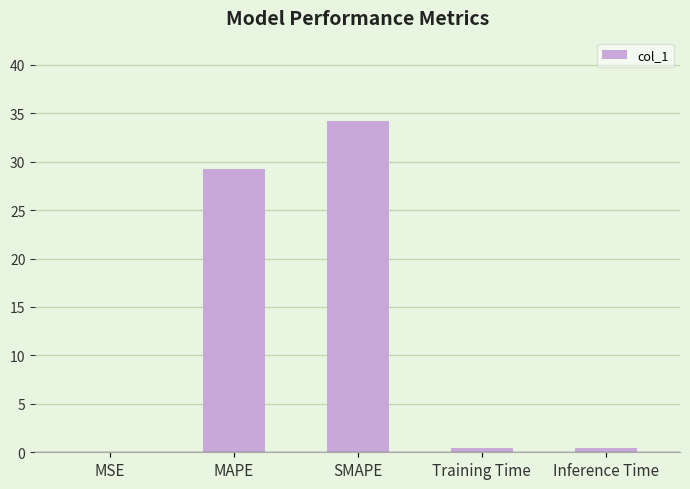

The value at SMAPE is 12.7. True or false?

False